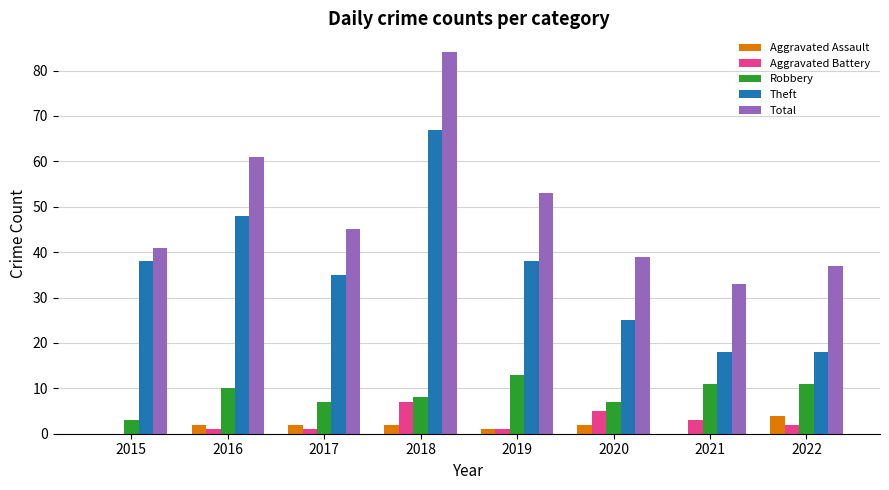

Which series has the widest spread of values?

Total